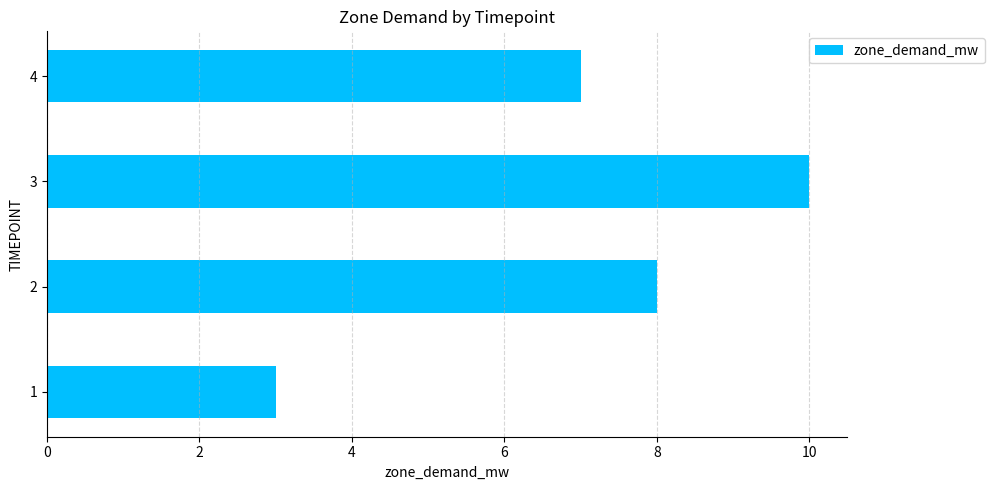

Which category has the highest value across all series?

3